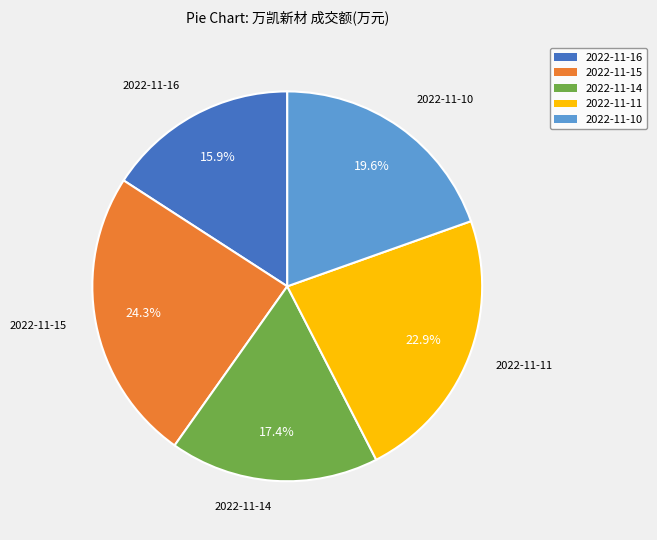

Between 2022-11-10 and 2022-11-16, which is larger?

2022-11-10